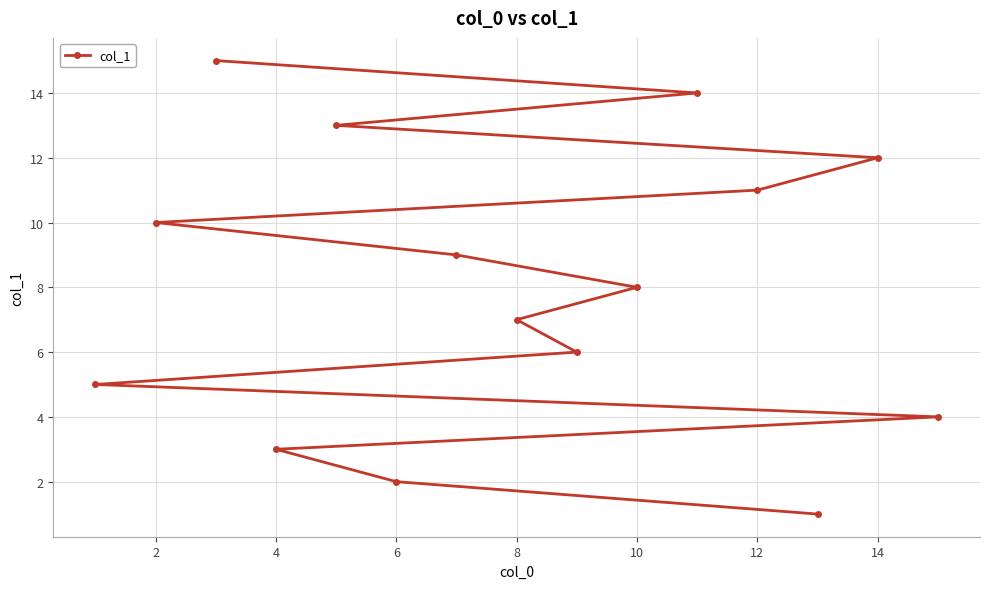

Is it true that the value at 6 is 2?

True